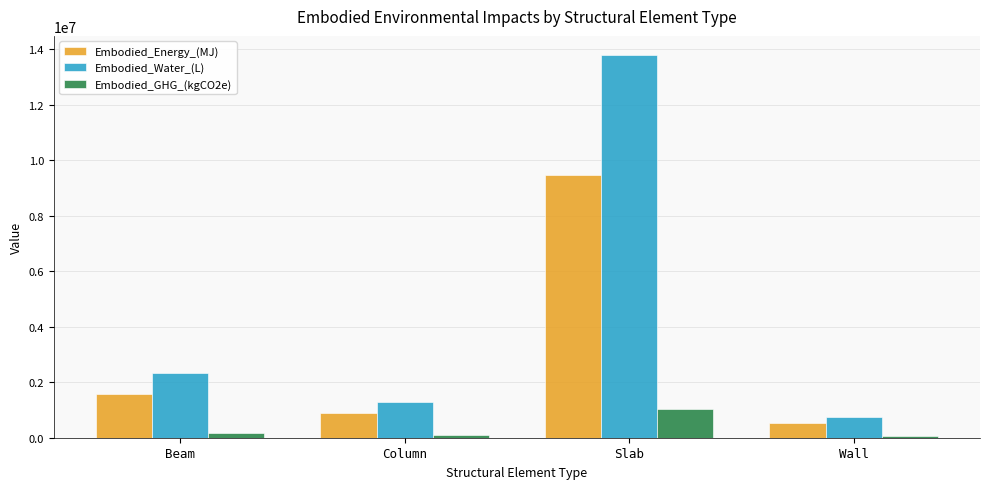

Is the value of Embodied_Energy_(MJ) at Beam greater than the value of Embodied_GHG_(kgCO2e) at Wall?

Yes